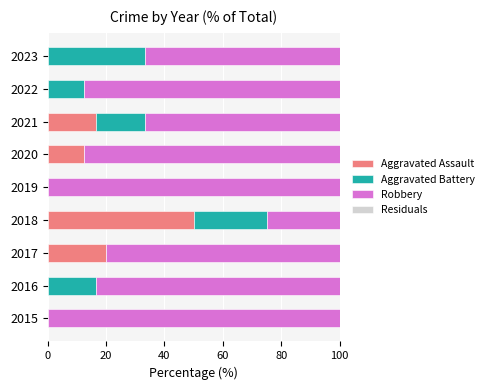

The Aggravated Assault series shows 50.0 at 2018. True or false?

True